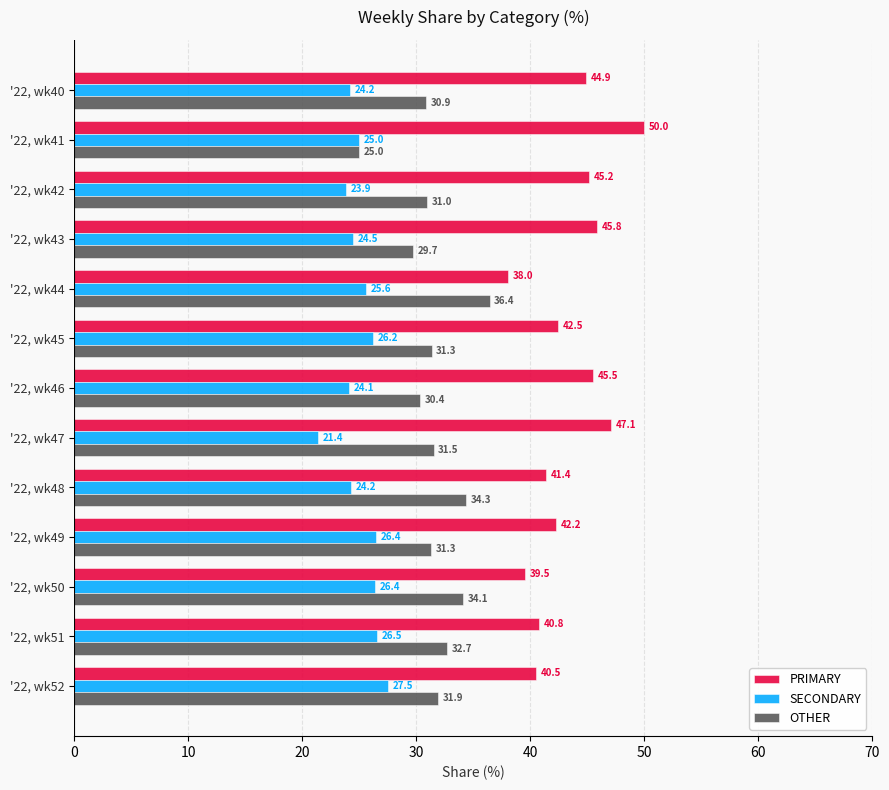

Which series has the widest spread of values?

PRIMARY